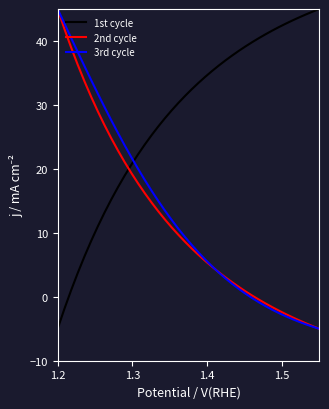

What is the maximum value for 2nd cycle?

45.0